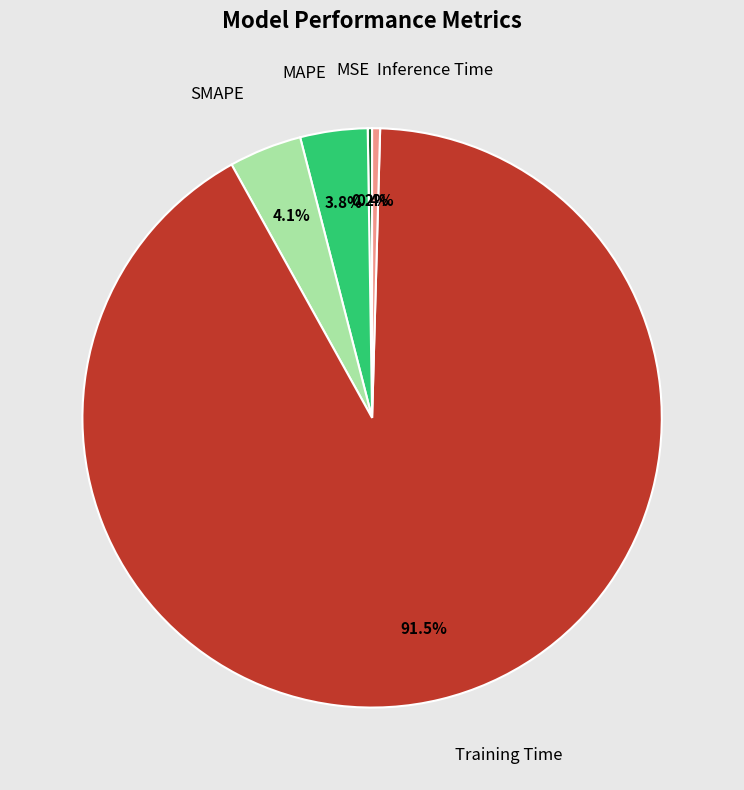

Rank the categories by value from highest to lowest.

Training Time, SMAPE, MAPE, Inference Time, MSE